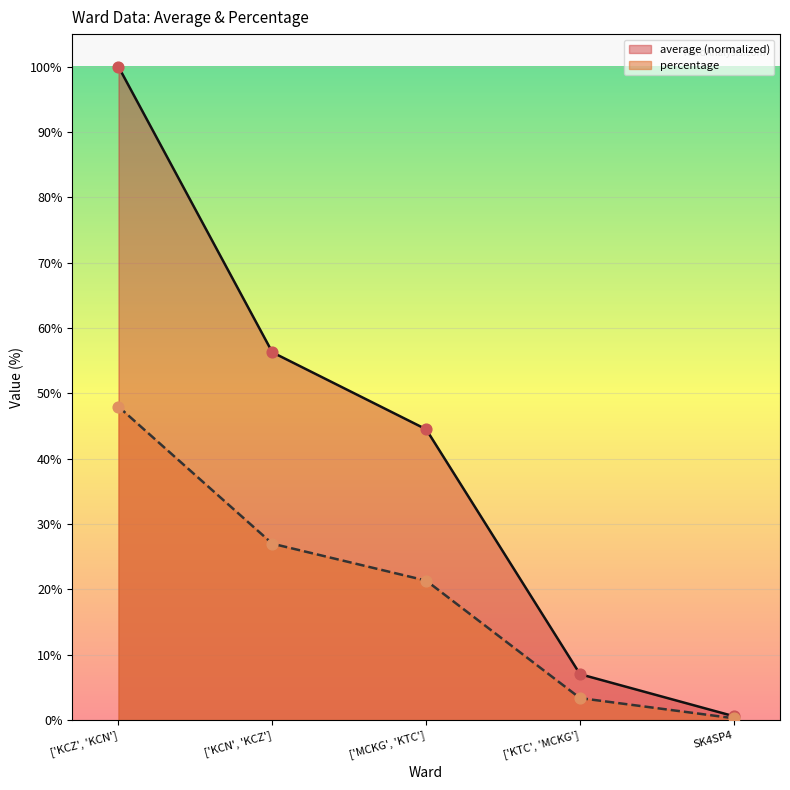

Which series has the largest Y range (max minus min)?

average